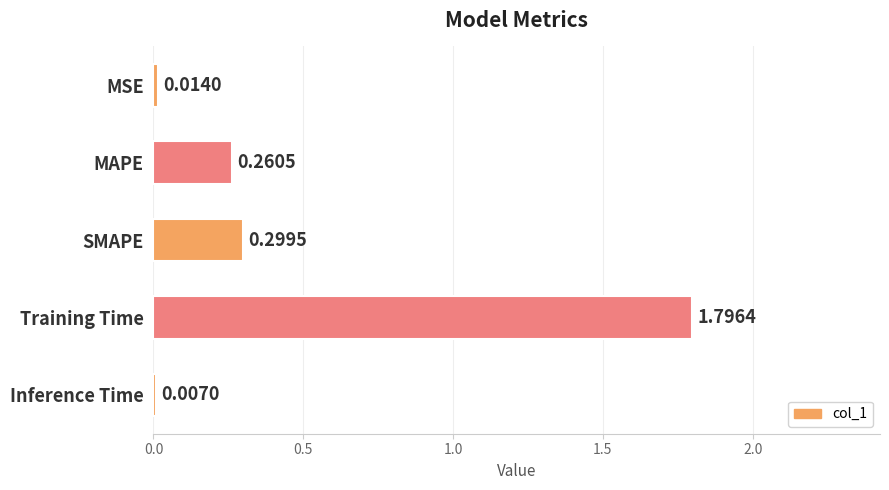

Between MSE and Training Time, which is larger?

Training Time